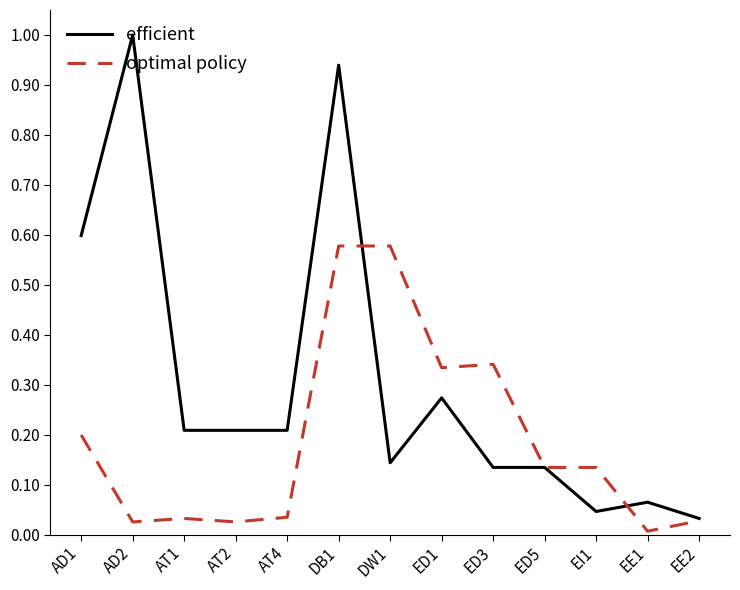

Which label corresponds to the smallest value in the chart?

EE1